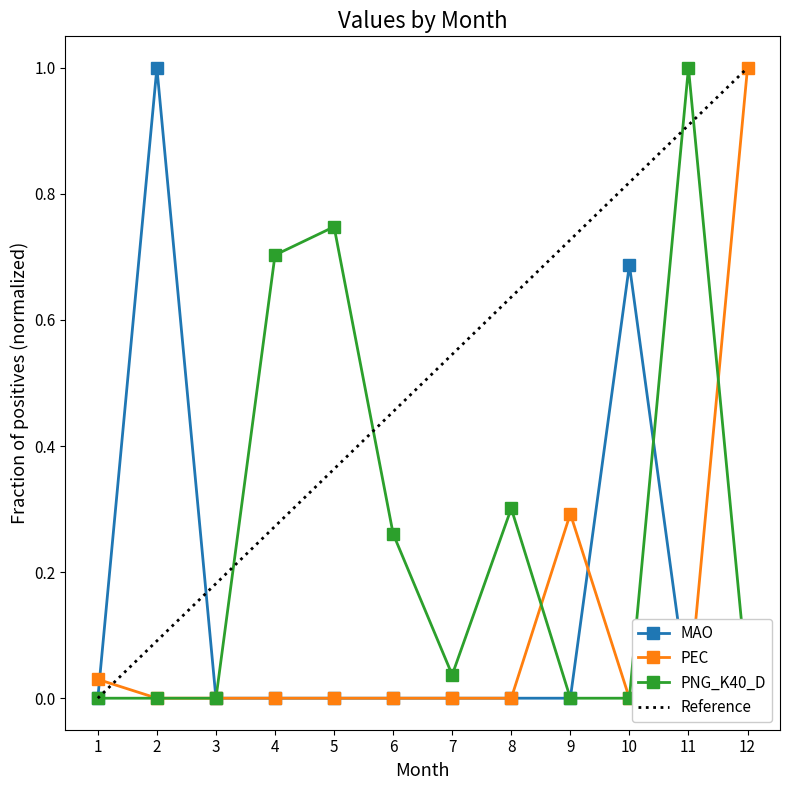

At 7, list the series in order from smallest to largest.

MAO, PEC, PNG_K40_D